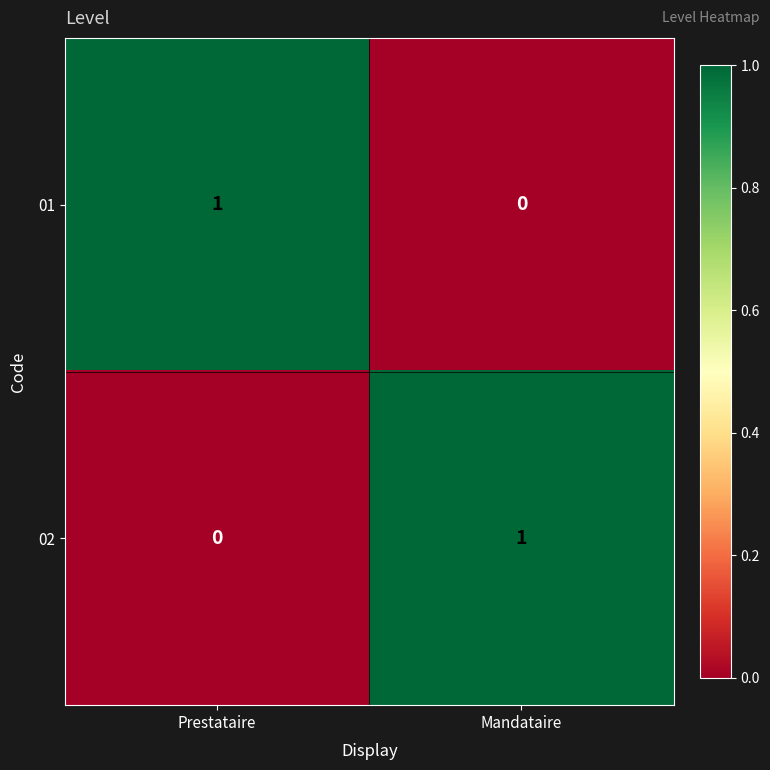

At which label is 02 closest to 0?

Prestataire